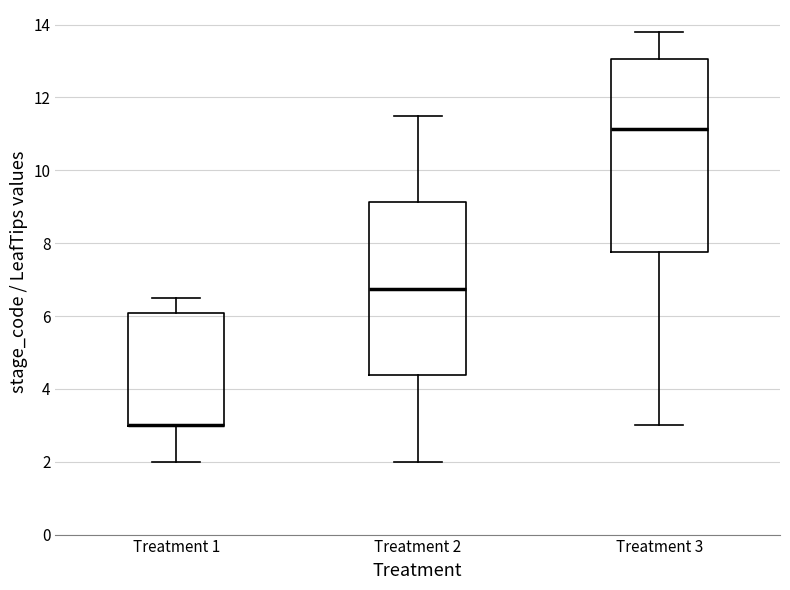

Where is the lower edge of the box for Treatment 3 on the y-axis? The values are not printed on the chart, so give them approximately, as read against the axis.

7.8